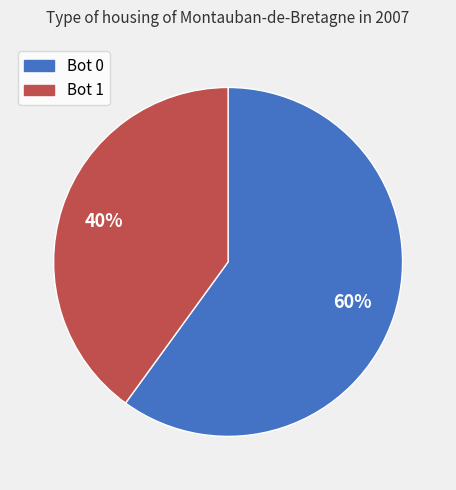

Does any single category account for the majority?

Yes